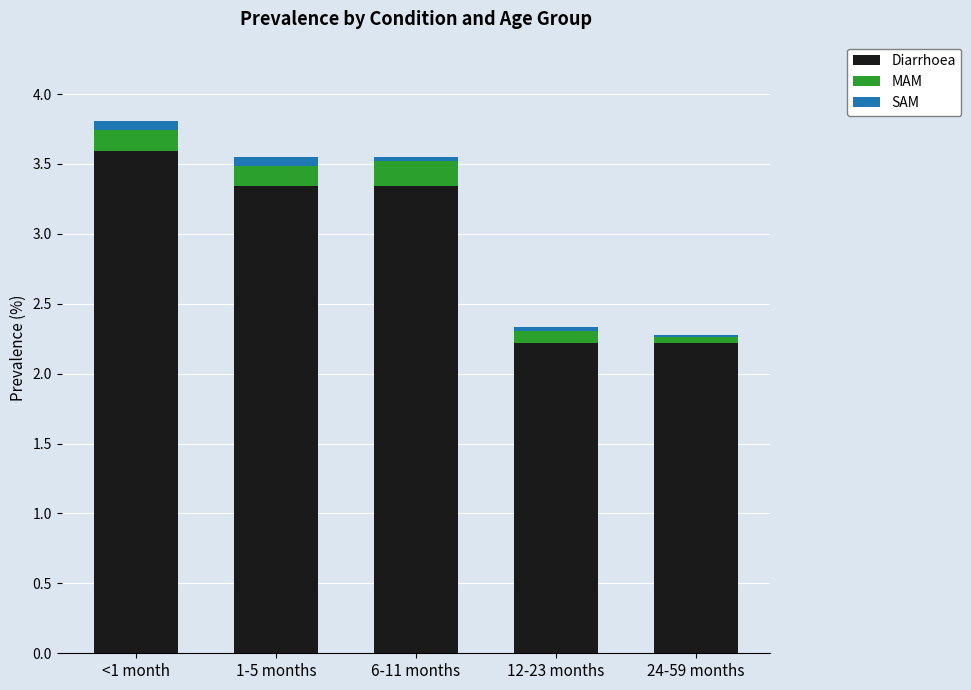

What is the maximum value for Diarrhoea?

3.6